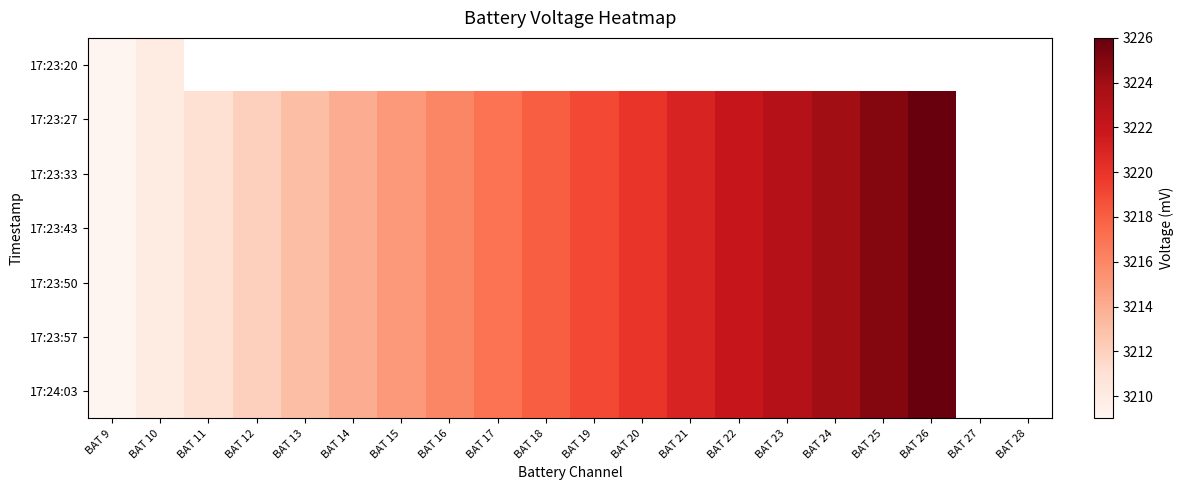

What is the minimum value shown in the chart?

3209.0